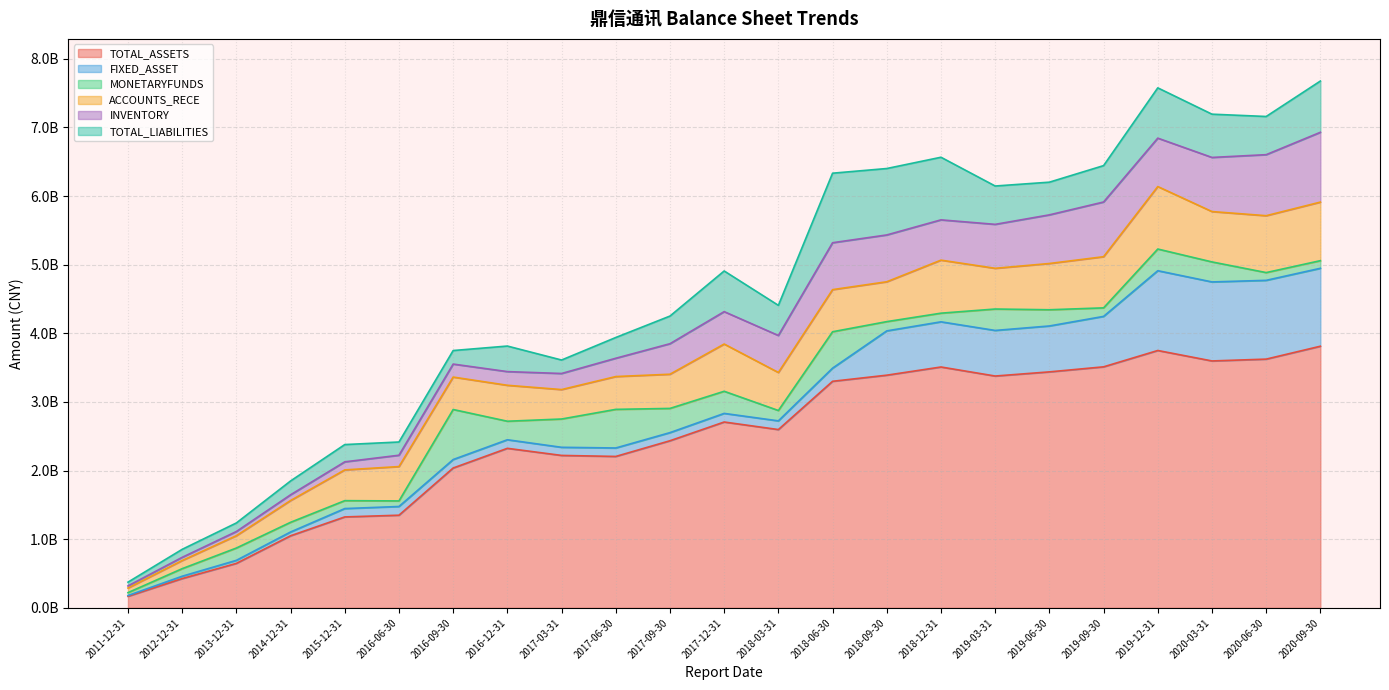

How many values in the INVENTORY series are below 472016161?

11